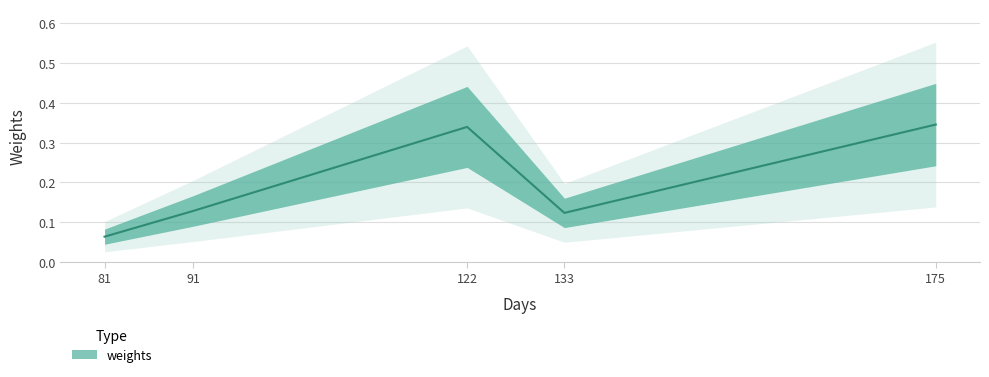

True or false: there are more than 1 points higher than both neighbors.

False